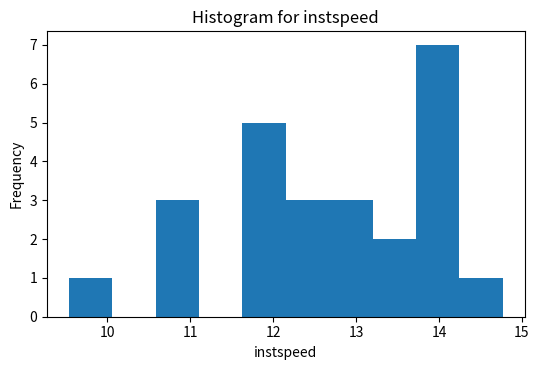

Reading left to right, list every bar in this chart as the range it spans on the x-axis followed by its height. Neither the bar edges nor the heights are printed on the chart, so give them approximately, as read against the axes.

9.5 to 10.1: 1
10.1 to 10.6: 0
10.6 to 11.1: 3
11.1 to 11.6: 0
11.6 to 12.2: 5
12.2 to 12.7: 3
12.7 to 13.2: 3
13.2 to 13.7: 2
13.7 to 14.2: 7
14.2 to 14.8: 1